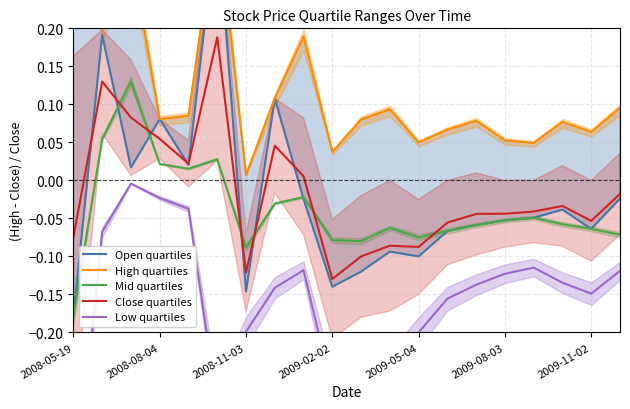

The value of Close quartiles at 8 is 0.0. True or false?

False